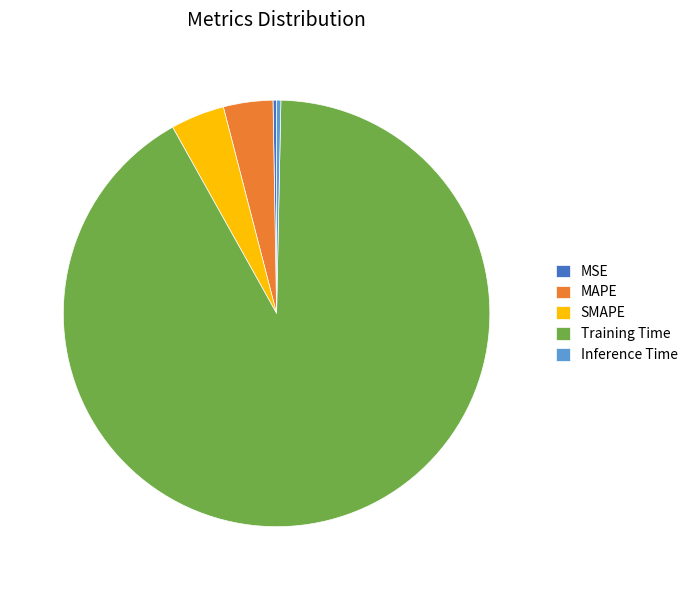

Combined, do MAPE and Inference Time account for over 50%?

No